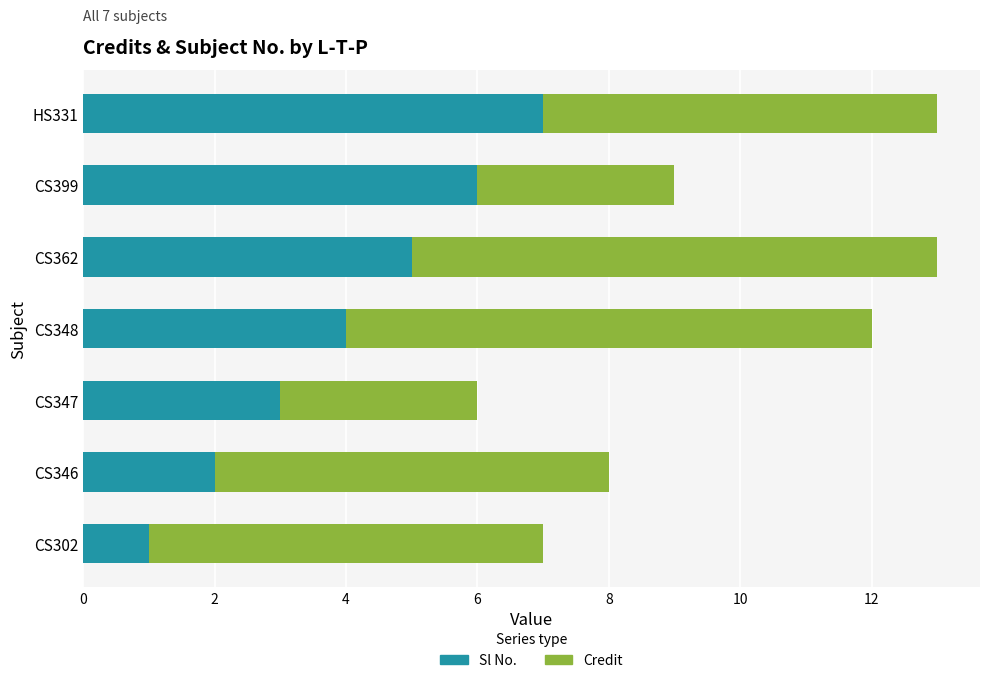

What is the total value across all series at CS346?

8